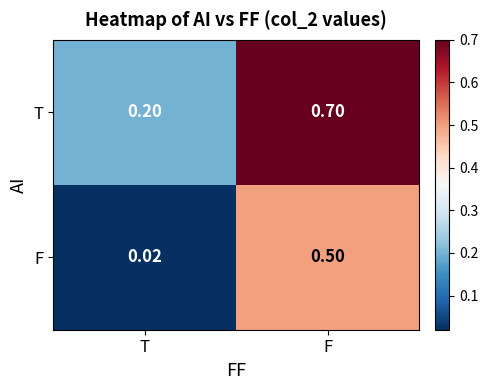

Is the value of T at F greater than the value of F at T?

Yes